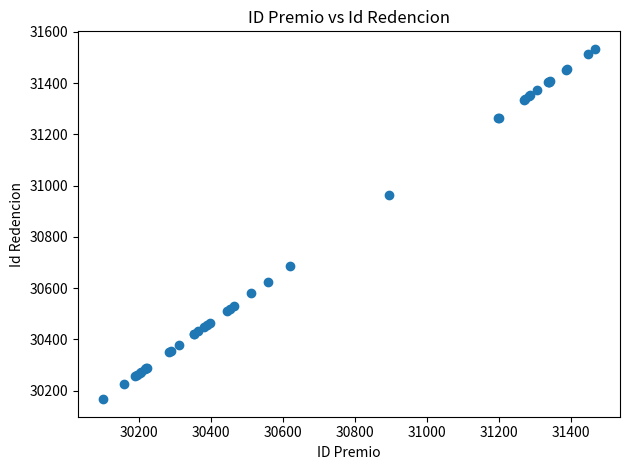

What Y value in the scatter plot is closest to 30850?

30962